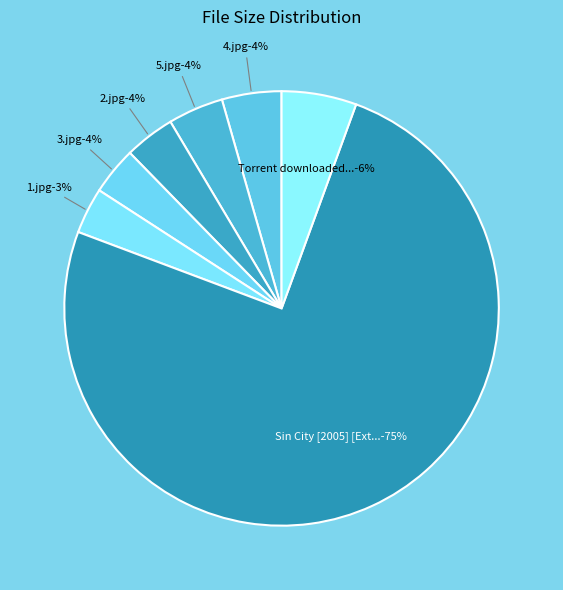

Rank the categories by value from lowest to highest.

Screenshots/1.jpg, Screenshots/3.jpg, Screenshots/2.jpg, Screenshots/5.jpg, Screenshots/4.jpg, Torrent downloaded from AhaShare.com.txt, Sin City [2005] [Extended Cut] 720p.mkv